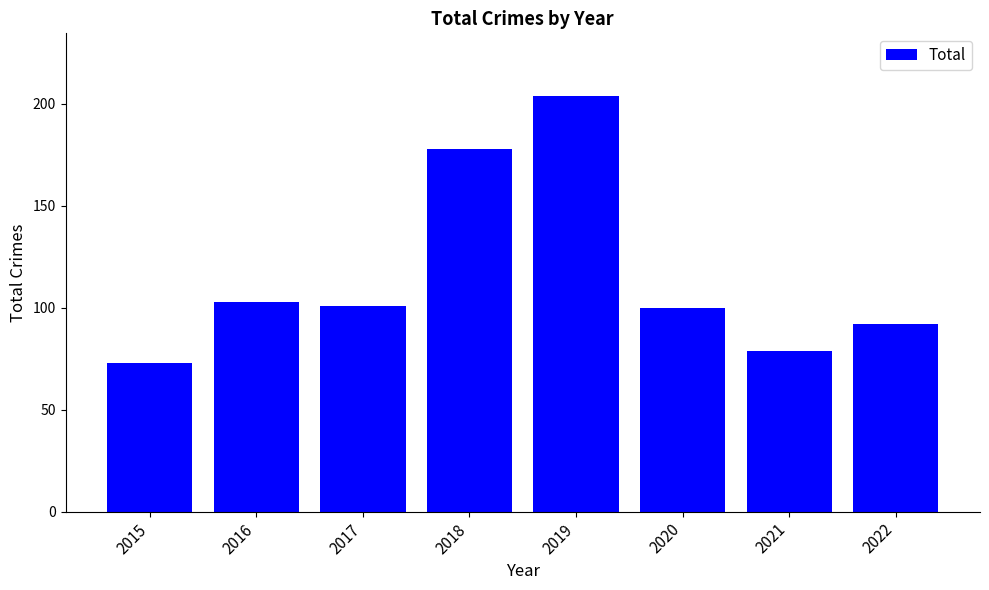

The value at 2022 is 92. True or false?

True